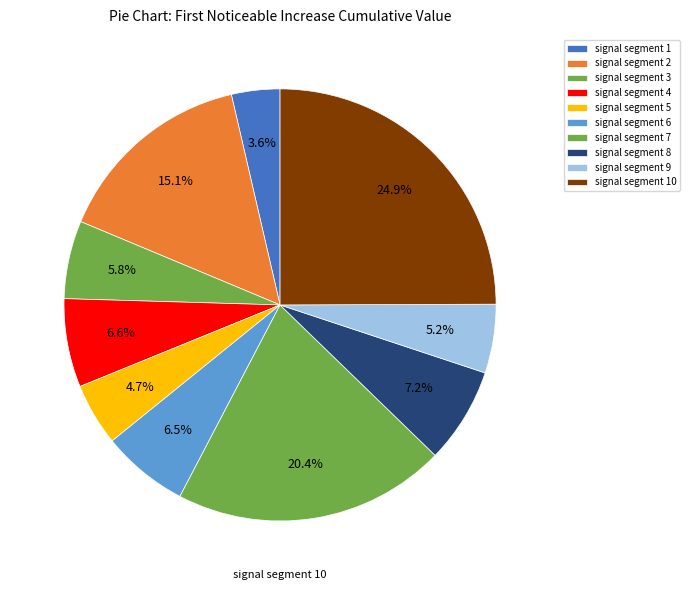

Does any single category account for the majority?

No